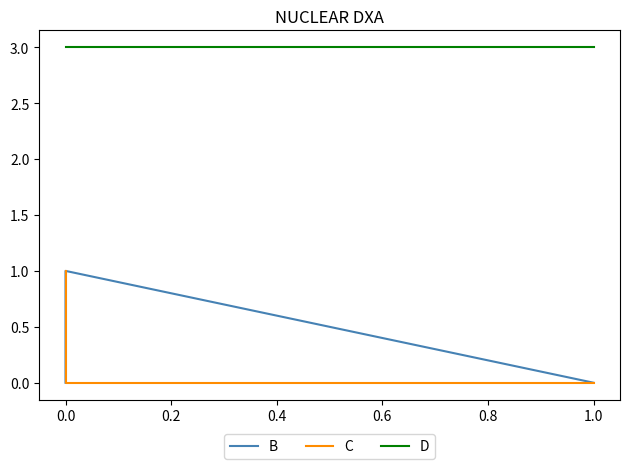

What is the value of the D point at the 3rd from the left?

3